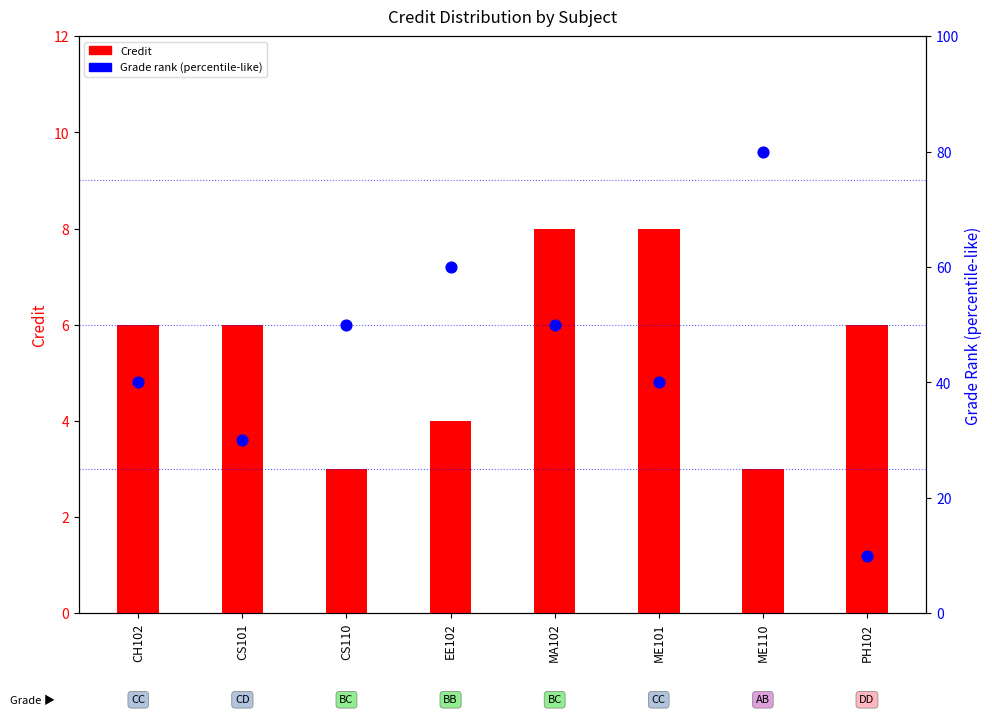

What are all the series names shown in the legend?

Credit, Grade rank